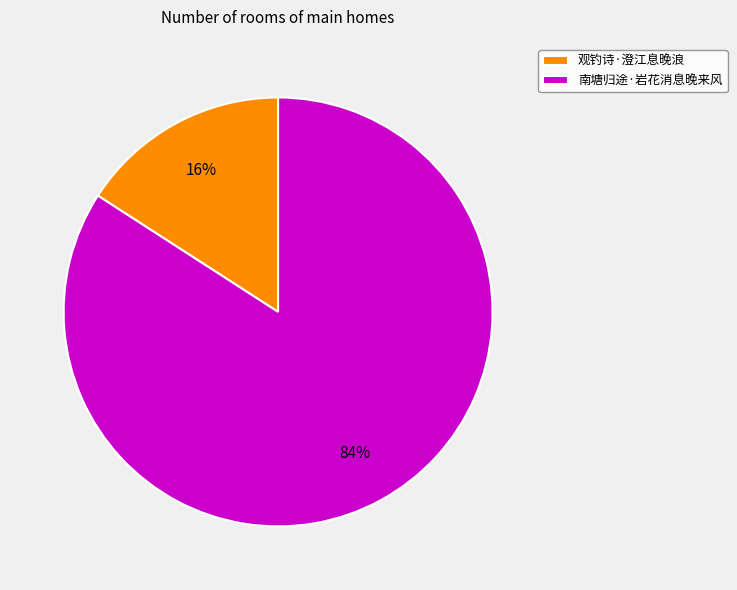

To the nearest percent, what portion does 观钓诗·澄江息晚浪 represent?

16%